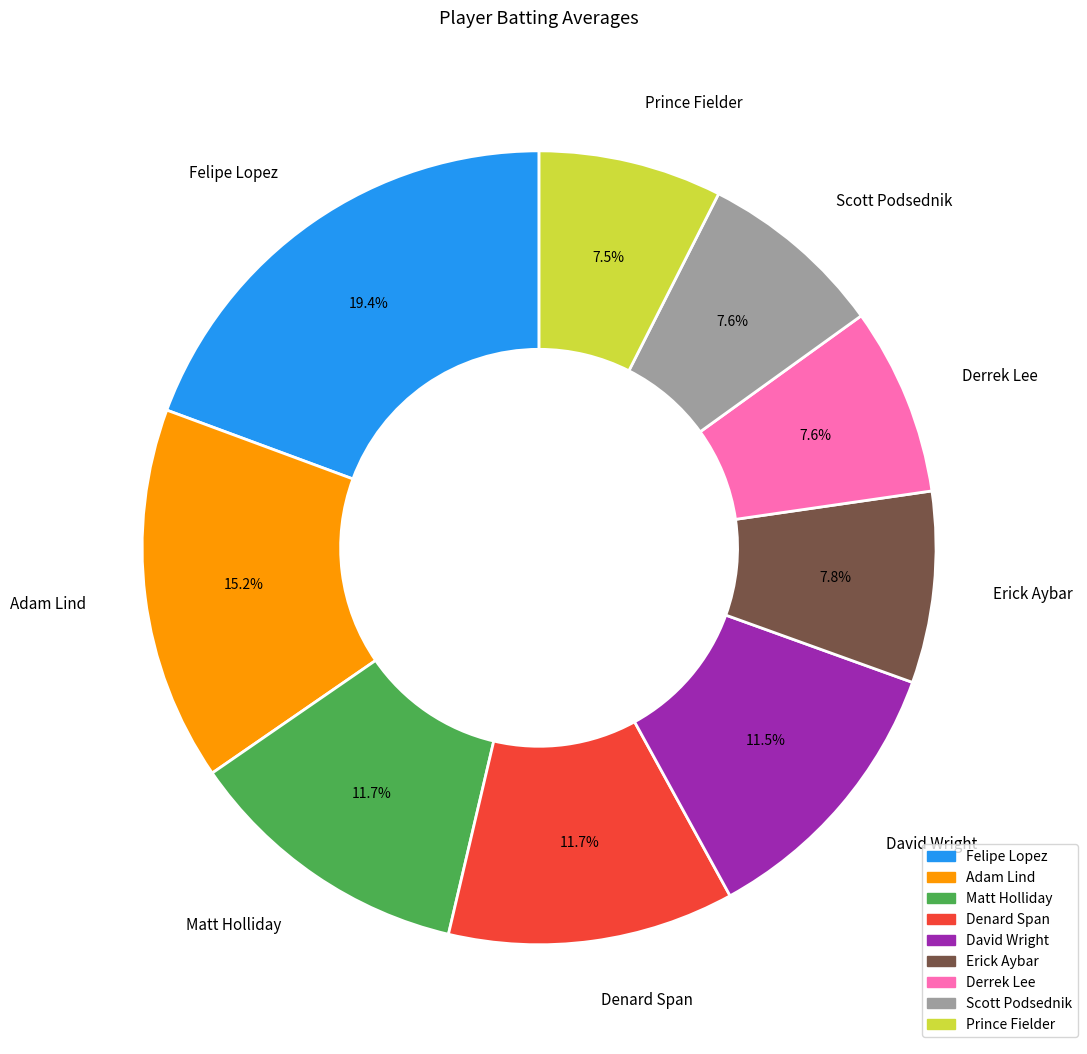

Is there a majority slice in this chart?

No